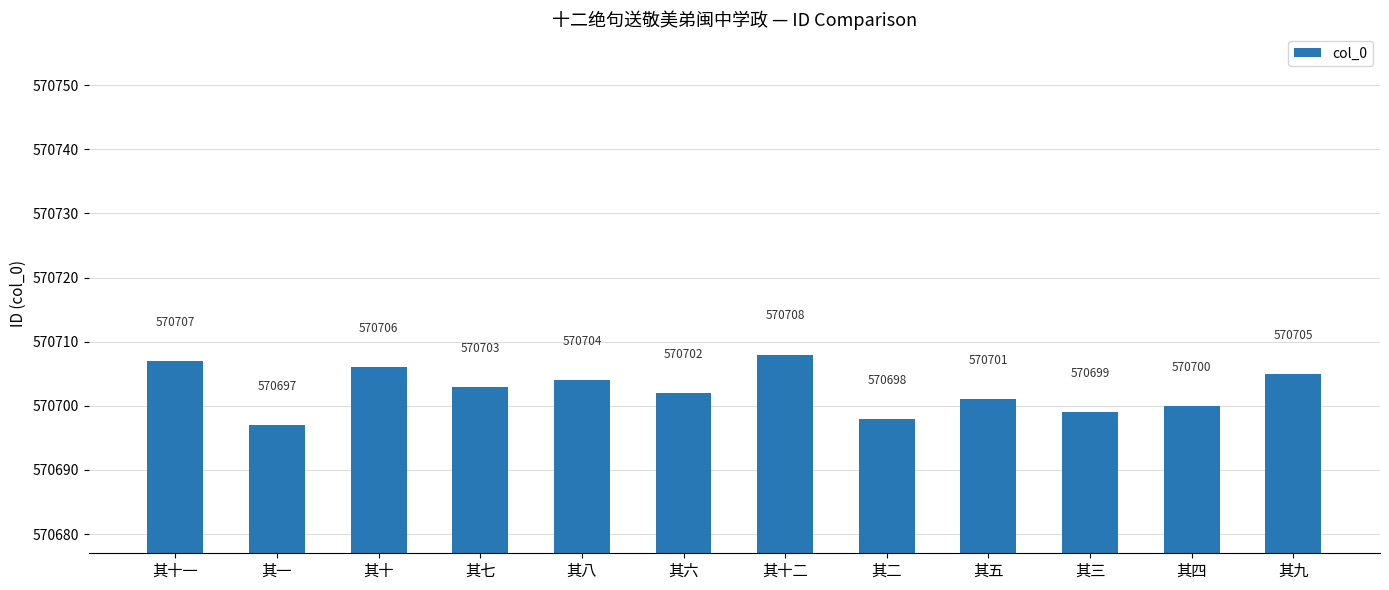

Are the bars horizontal?

No